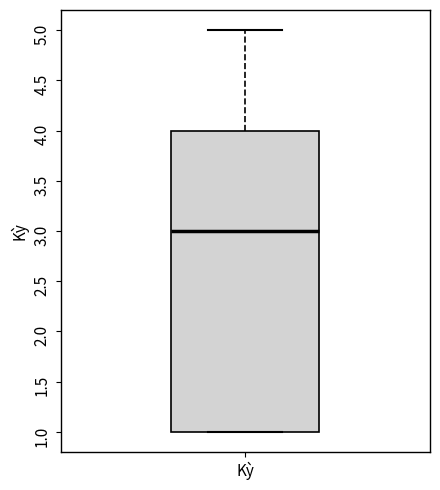

Read this box plot against the y-axis: the position of the median line, the range covered by the box, and the ends of both whiskers. The values are not printed on the chart, so give them approximately, as read against the axis.

median 3, box 1 to 4, whiskers 1 to 5